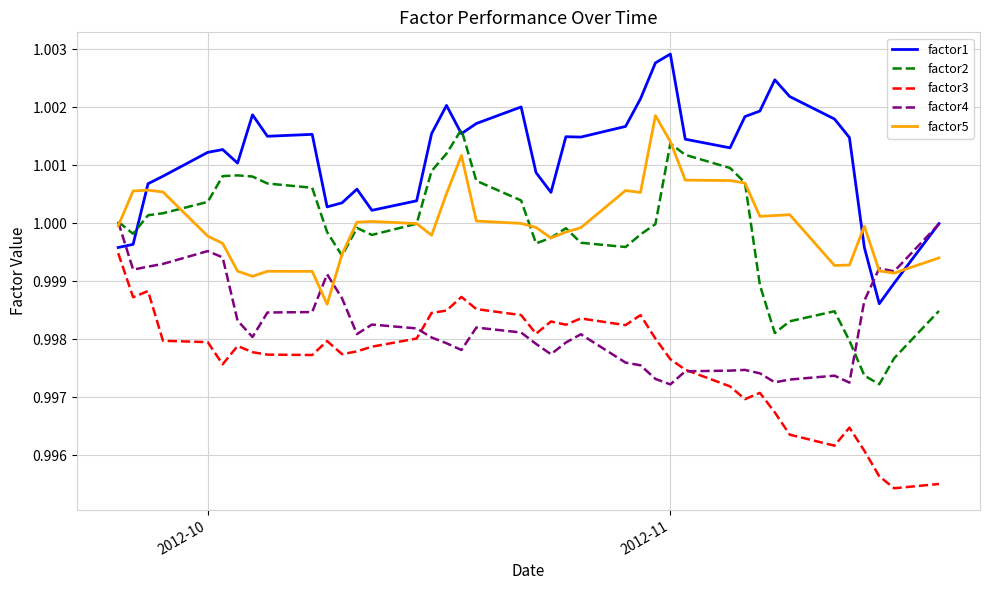

Which series has the largest total across all categories?

factor1